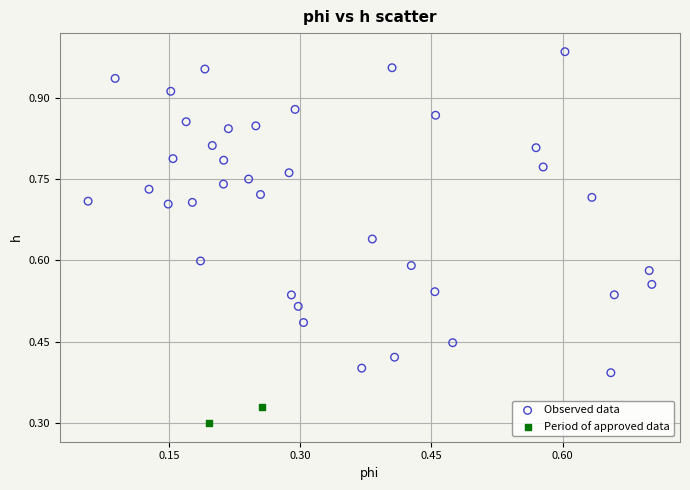

What are all the series names shown in the legend?

Observed data, Period of approved data